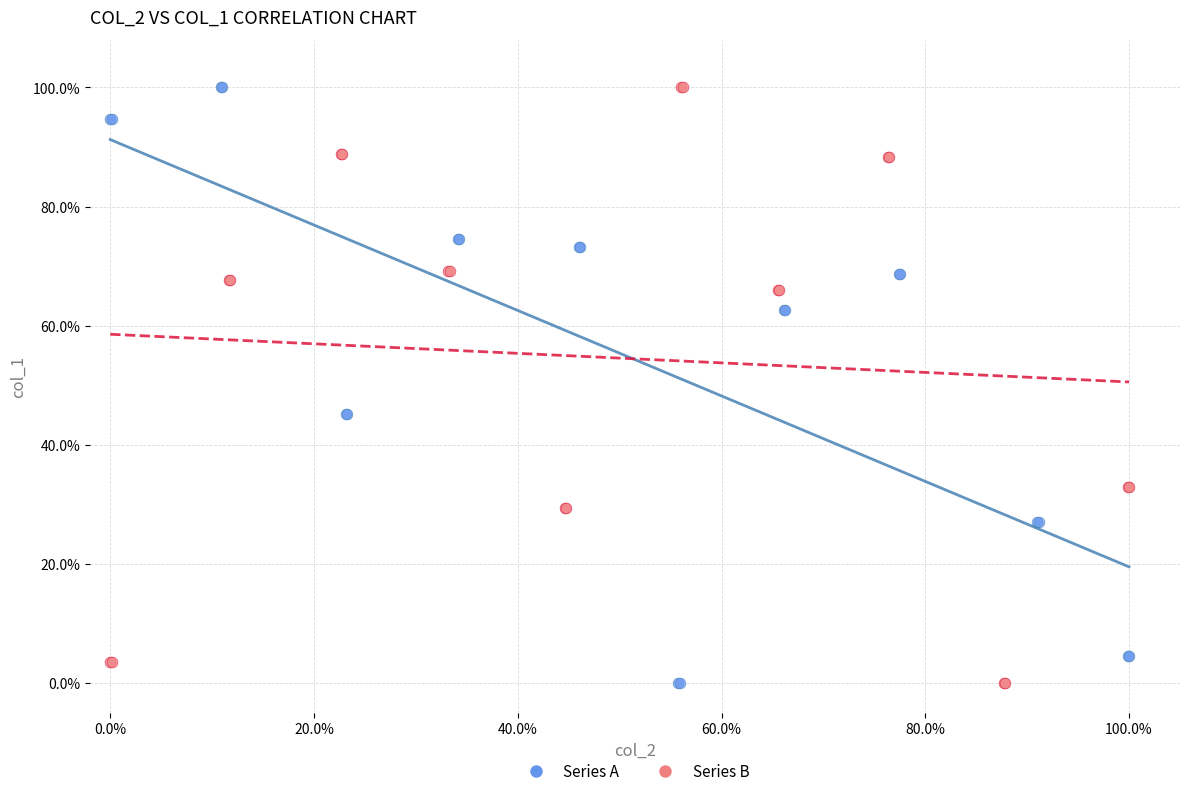

What are all the series names shown in the legend?

Series A, Series B